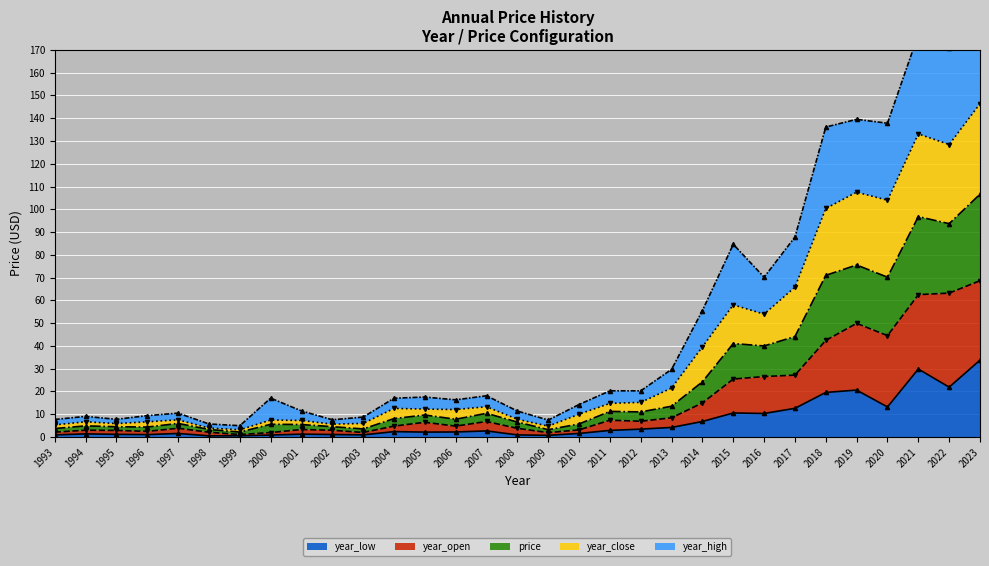

True or false: year_low has a value of 10.6 at 2015.

True